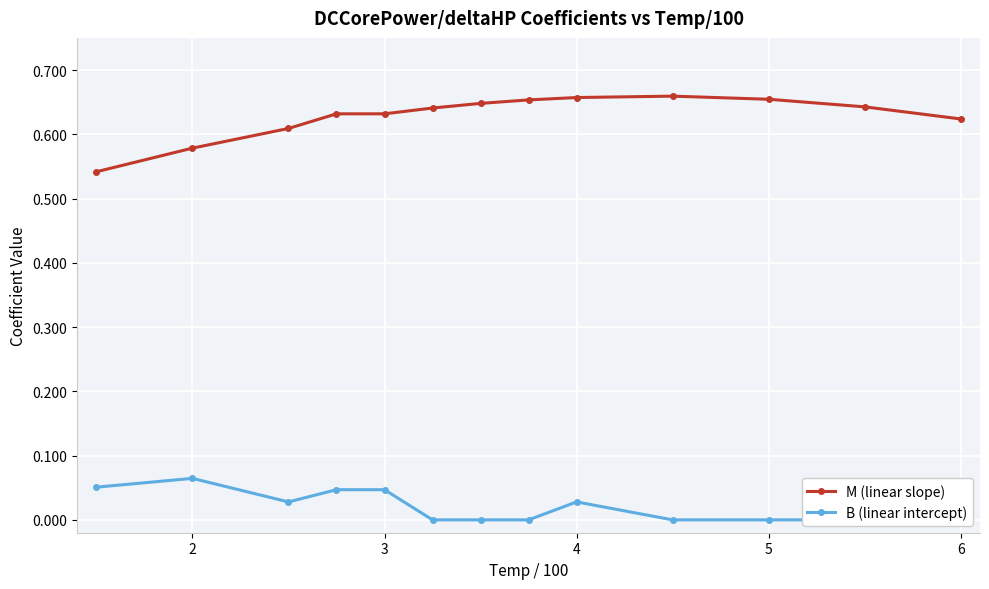

Is it true that M (linear slope) equals 0.3 at 2?

False